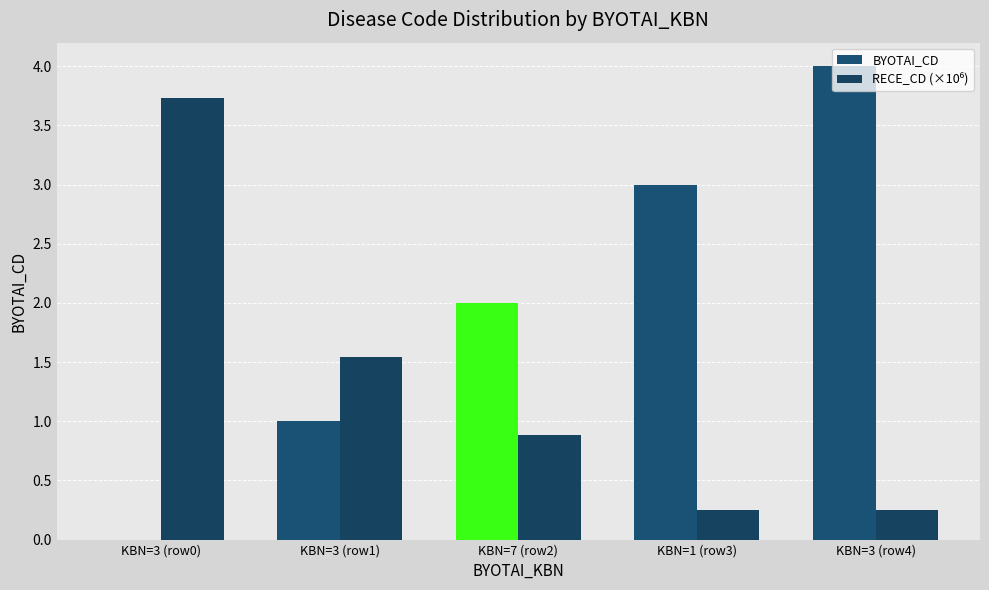

How many positive values does the BYOTAI_CD series have?

4